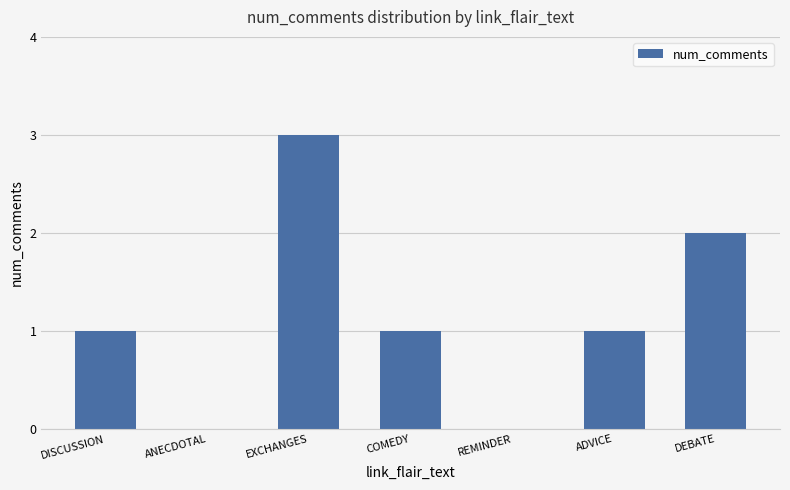

Count the values in the range 0 to 2.

6